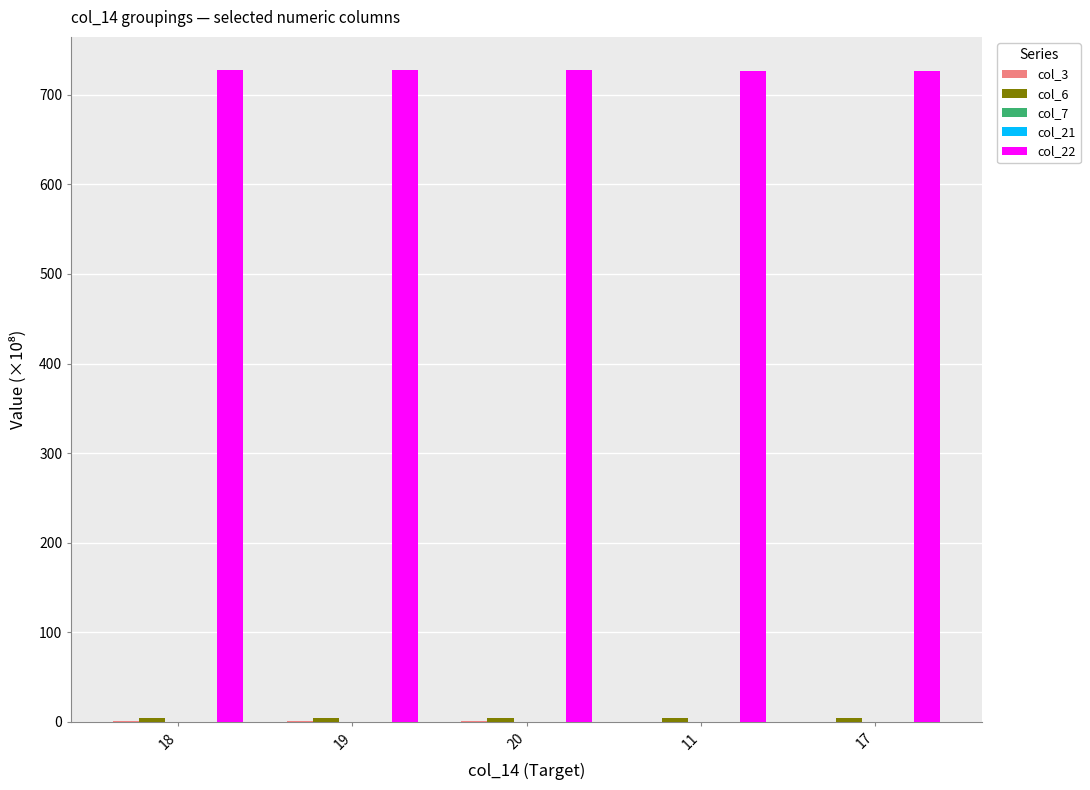

What is the maximum value shown in the chart?

728.3